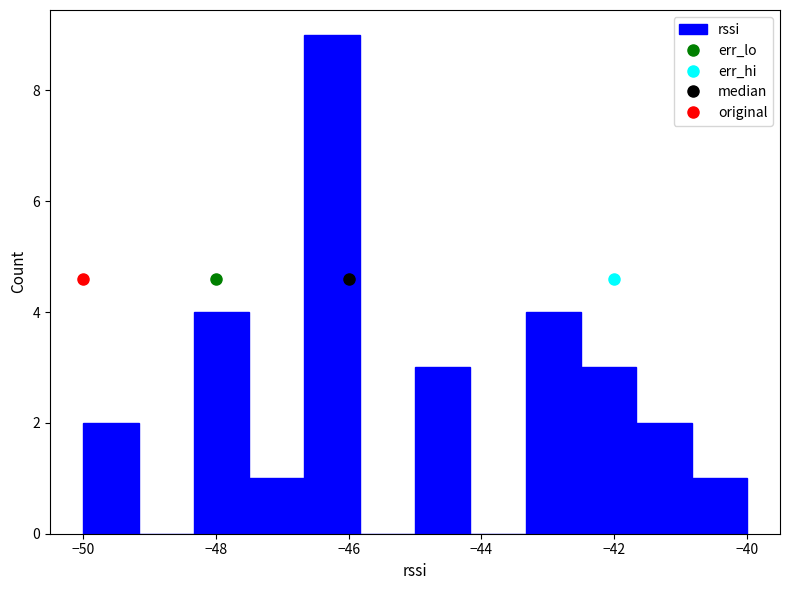

Over which range of the x-axis is the bar tallest?

-46.6 to -45.8